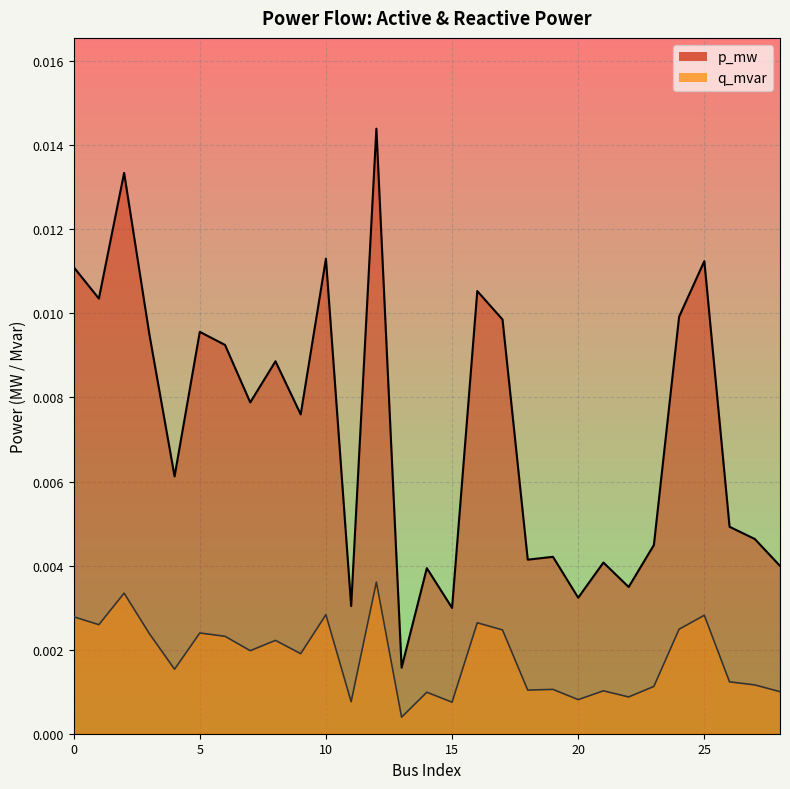

At which category does p_mw reach its first local valley?

1